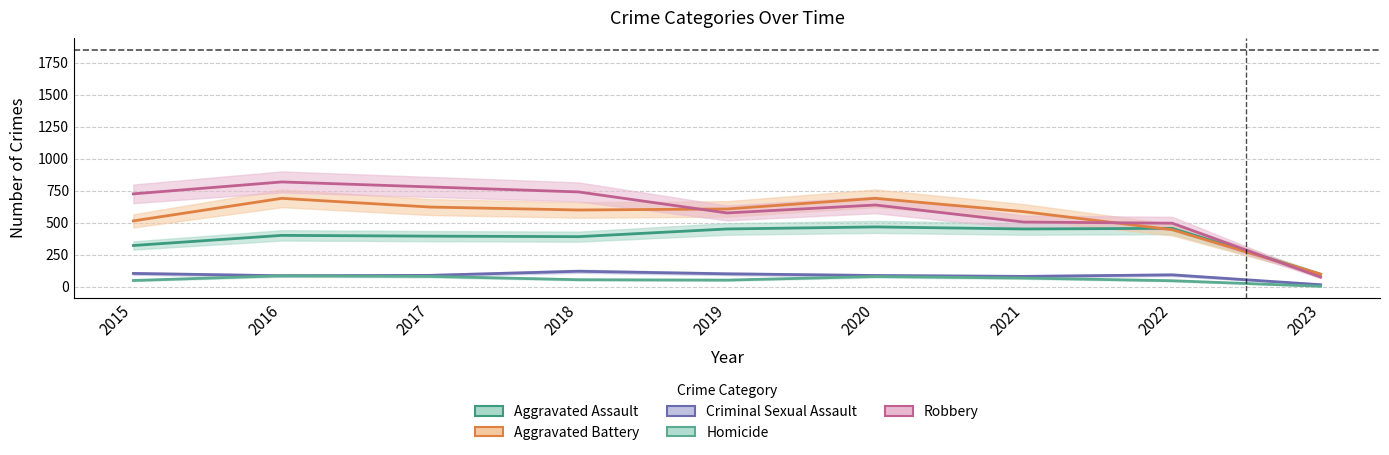

What is the value of the Homicide point at the 6th from the left?

81